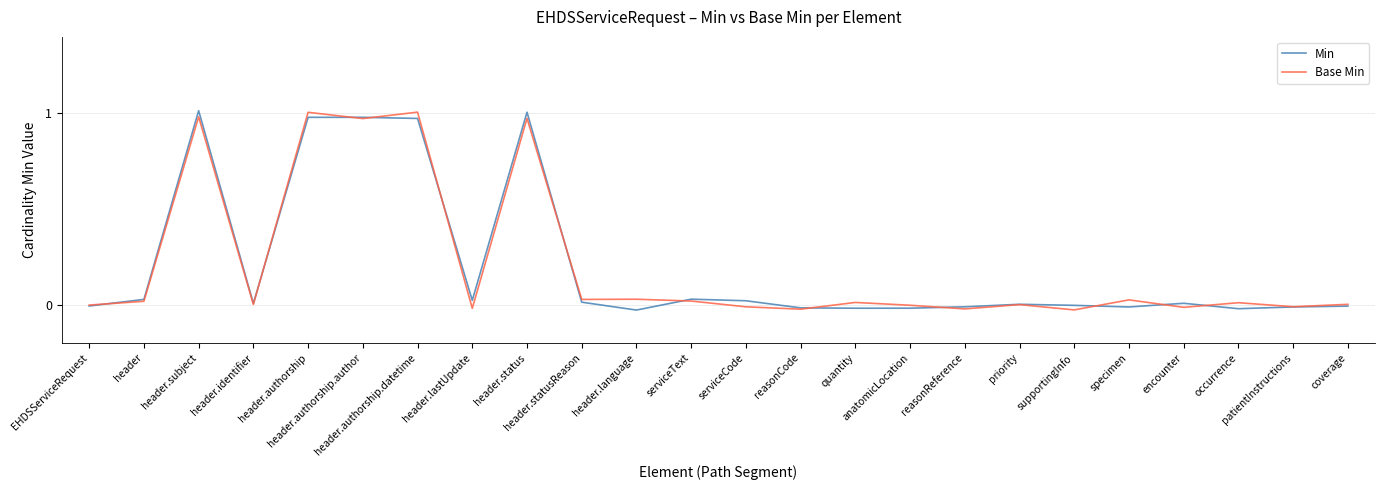

The Base Min series shows 0.0 at serviceText. True or false?

False